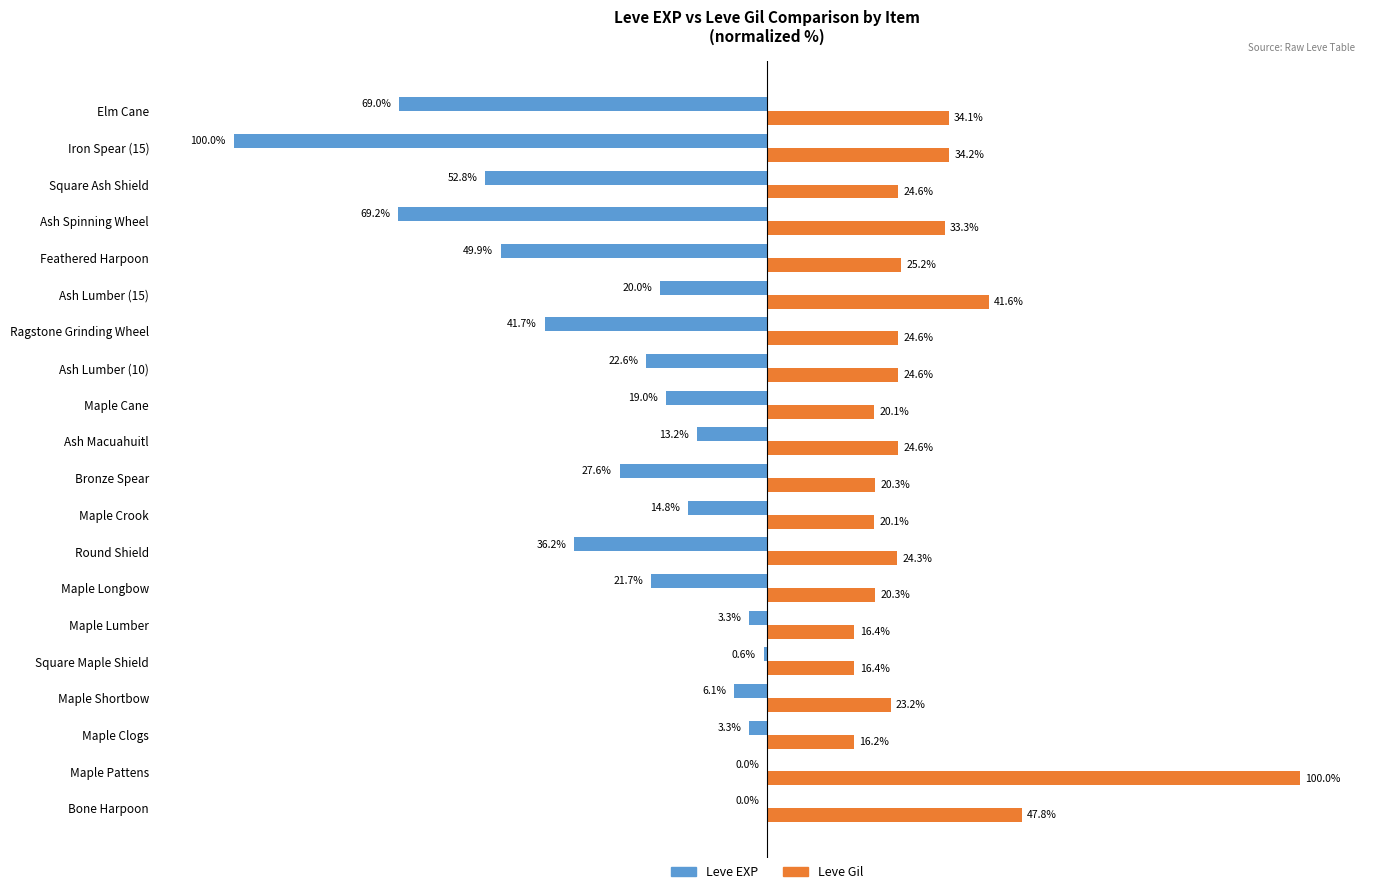

Which series has the largest total across all categories?

Leve Gil